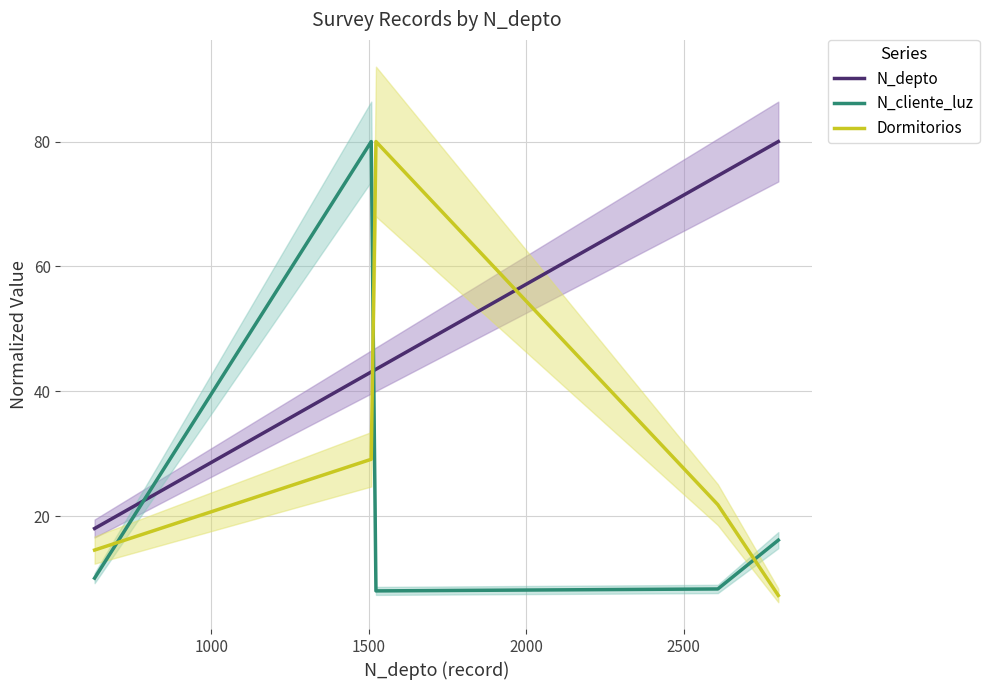

Is the value of Dormitorios at 1000 greater than the value of N_depto at 2500?

No